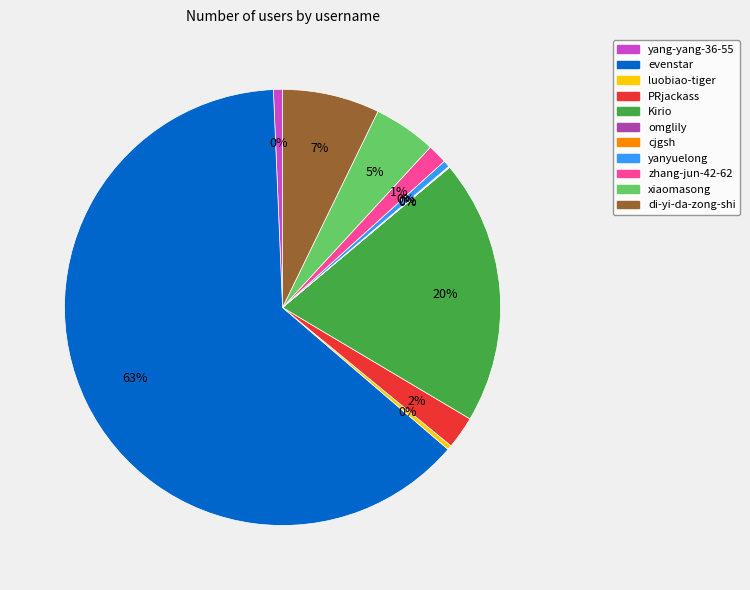

Does luobiao-tiger account for over 50% of the chart?

No